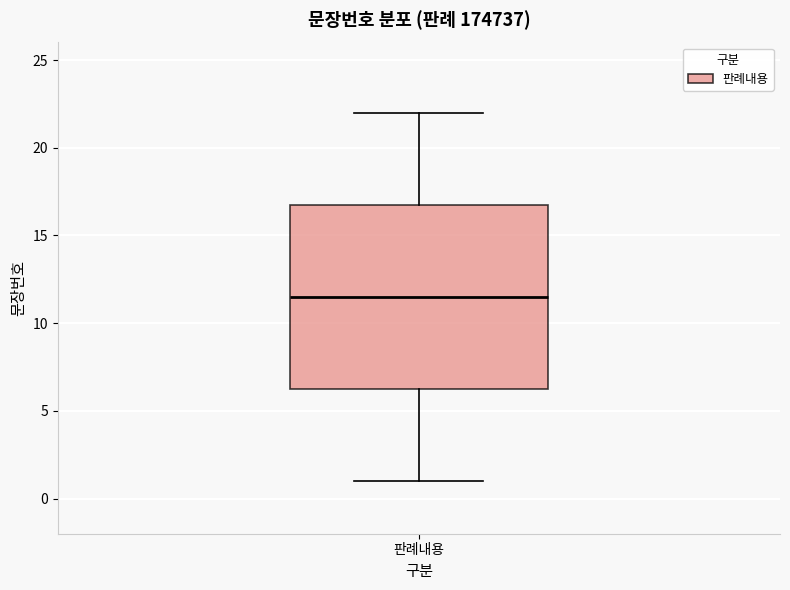

Where is the upper edge of the box for 판례내용 on the y-axis? The values are not printed on the chart, so give them approximately, as read against the axis.

17.0